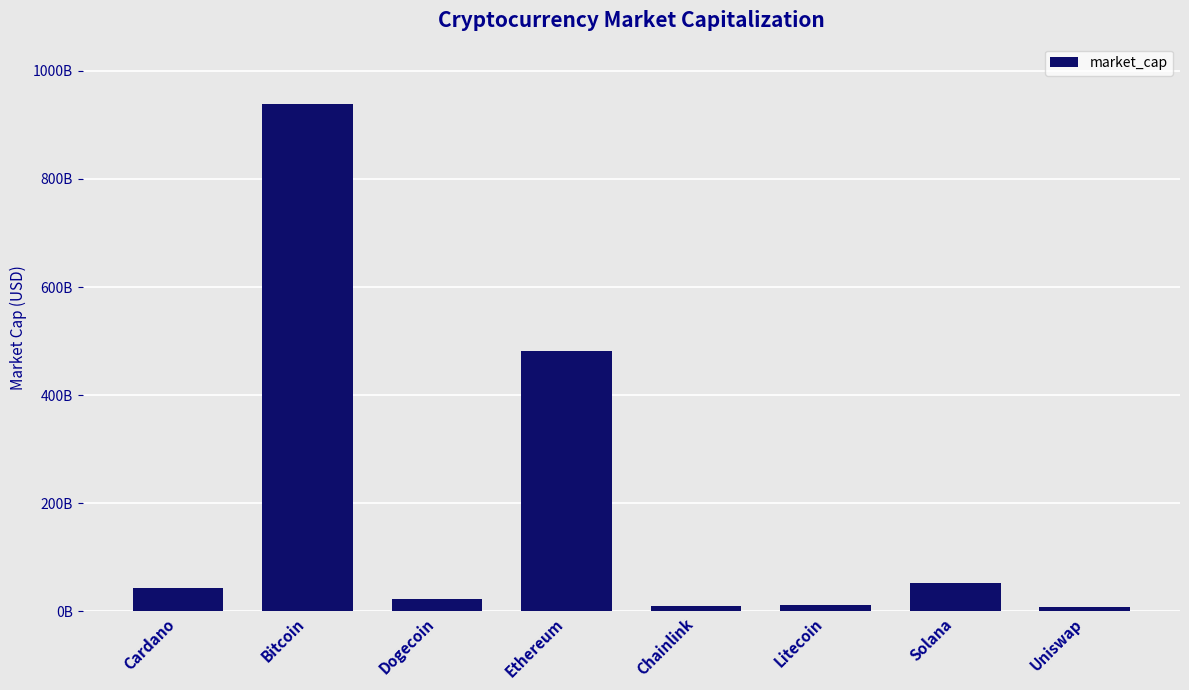

What is the label of the 5th bar from the left?

Chainlink